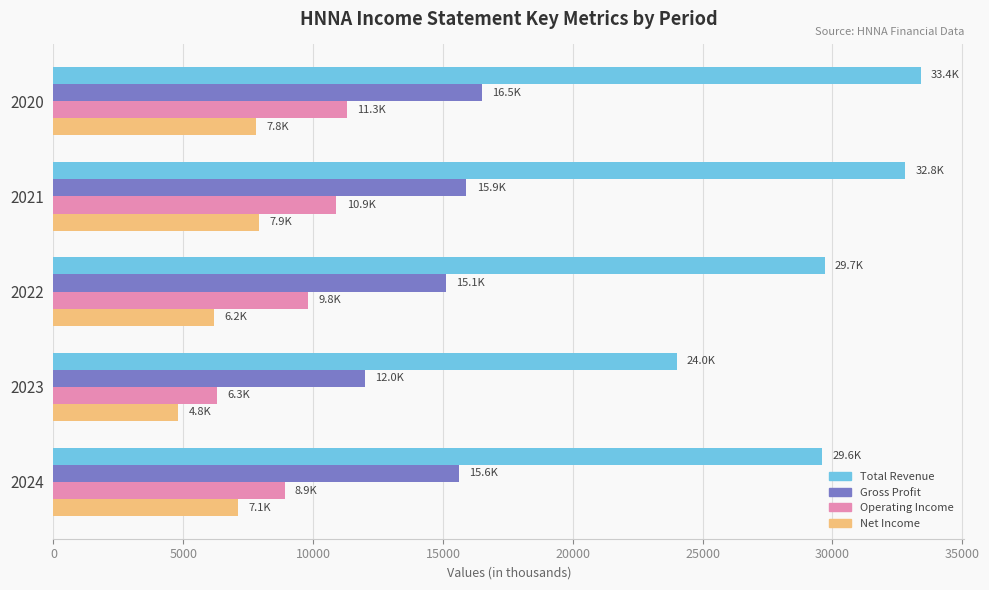

Which series has the largest total across all categories?

Total Revenue